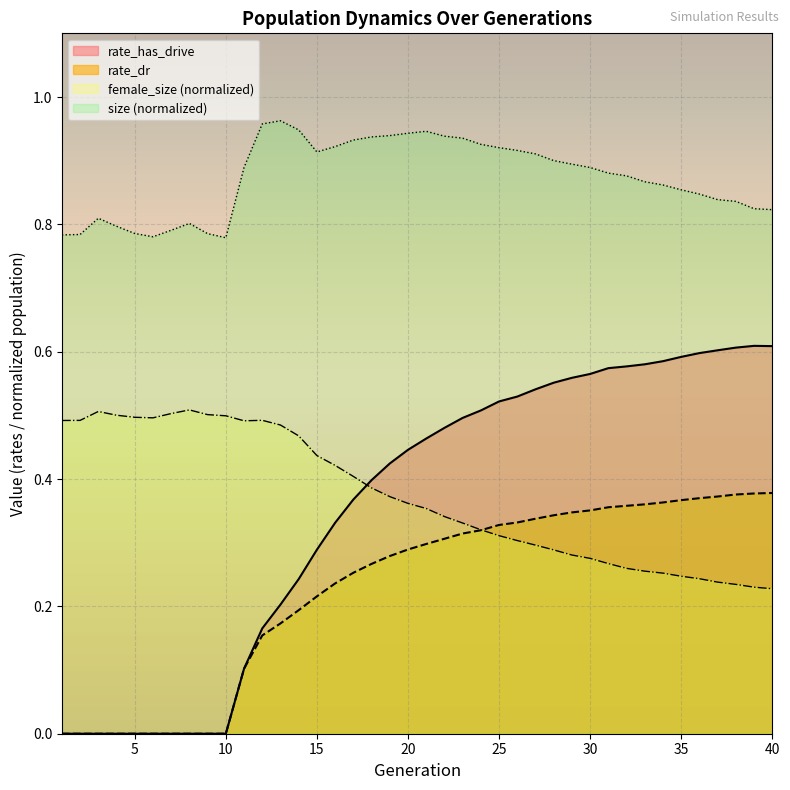

Between 27 and 21, which is larger?

21